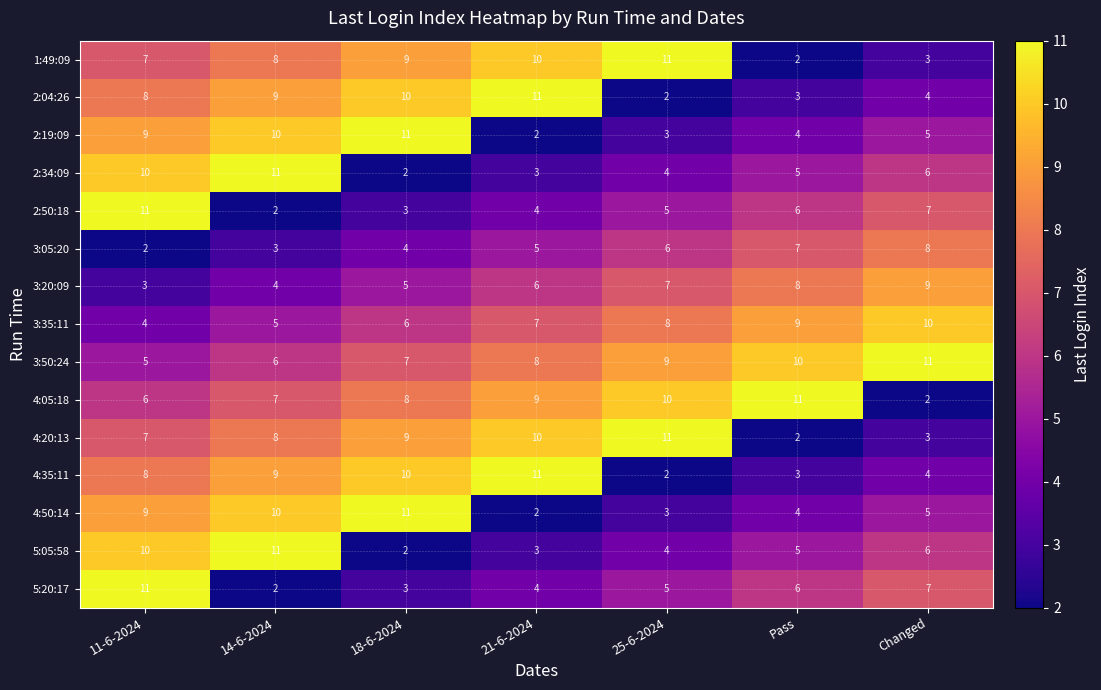

Count the 2:50:18 values in the range 3 to 7.

5